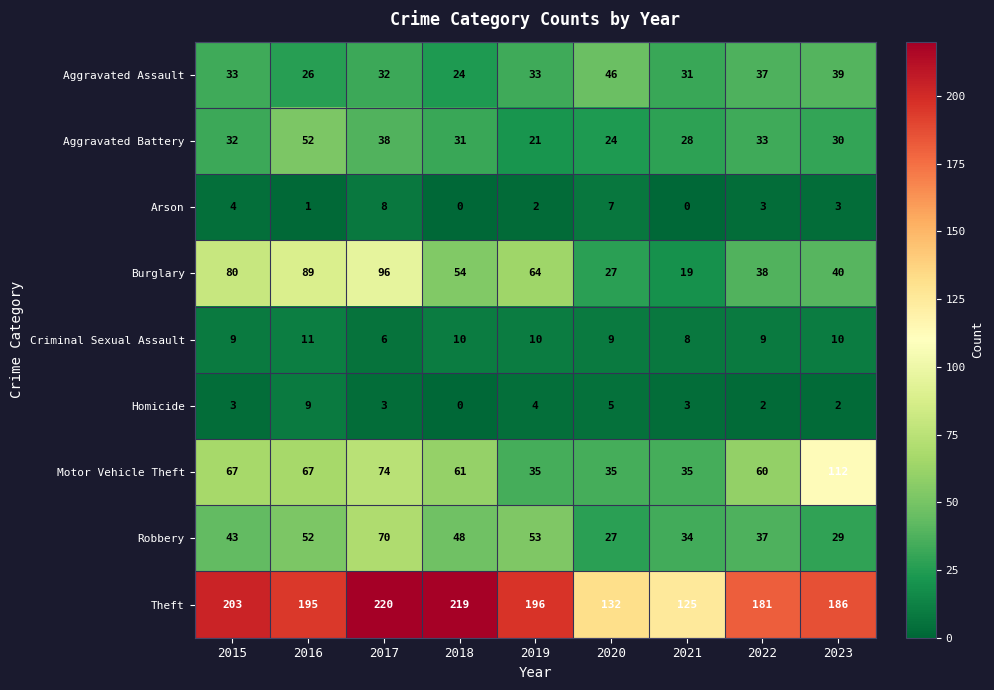

At how many categories does at least one series exceed 131?

8